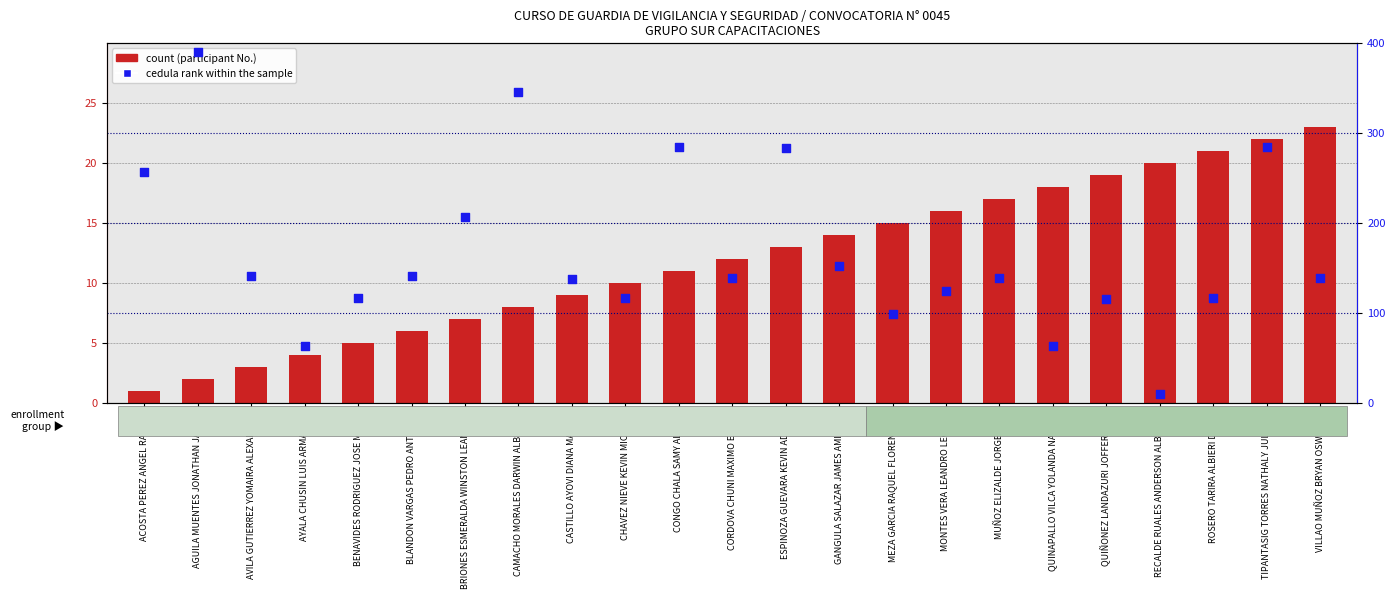

At which category is the sum across all series the highest?

AGUILA MUENTES JONATHAN JAVIER